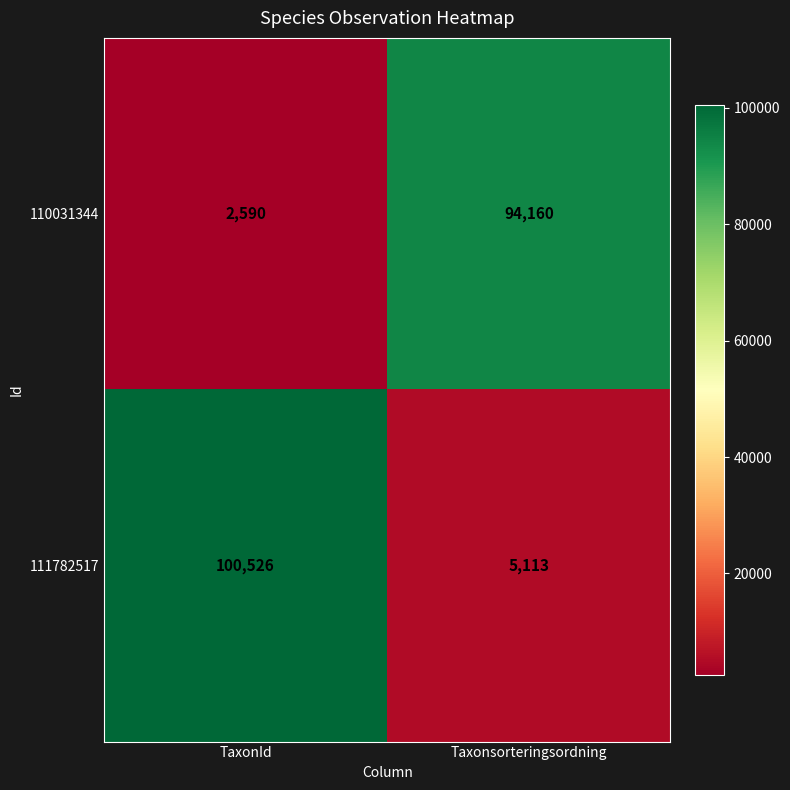

What is the sum of the 111782517 values at TaxonId and Taxonsorteringsordning?

105639